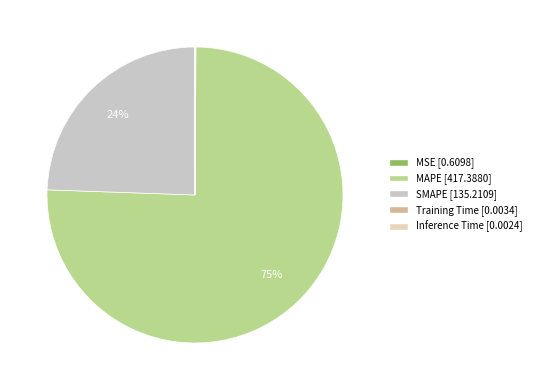

Rank the categories by value from highest to lowest.

MAPE, SMAPE, MSE, Training Time, Inference Time